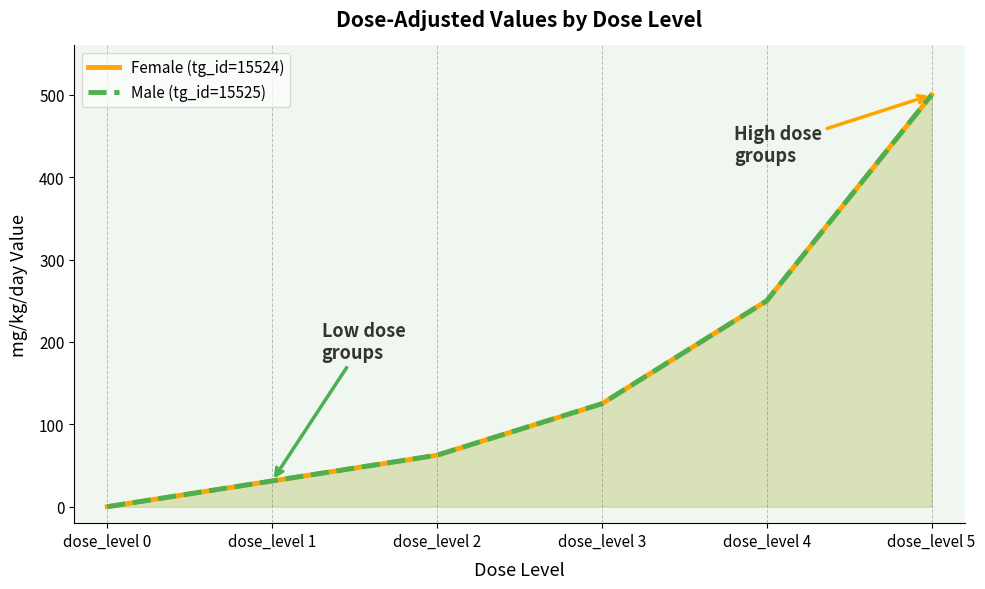

True or false: Male (tg_id=15525) has more than 1 interior local peaks.

False